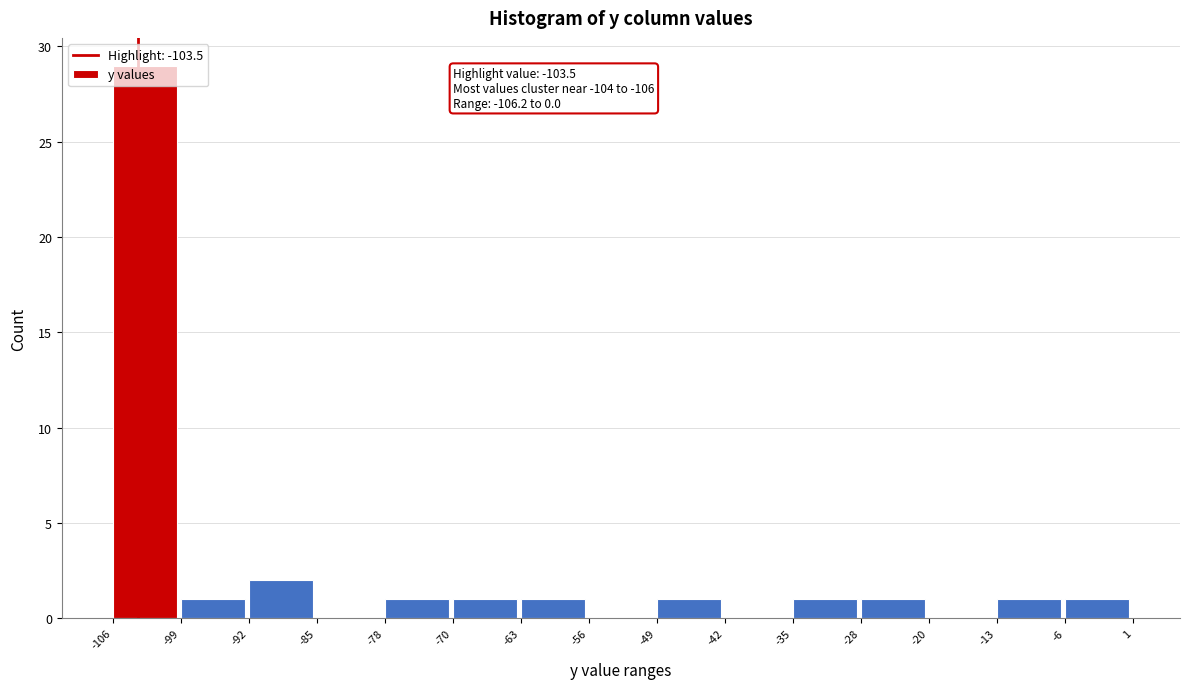

Over which range of the x-axis is the bar tallest?

-106 to -99